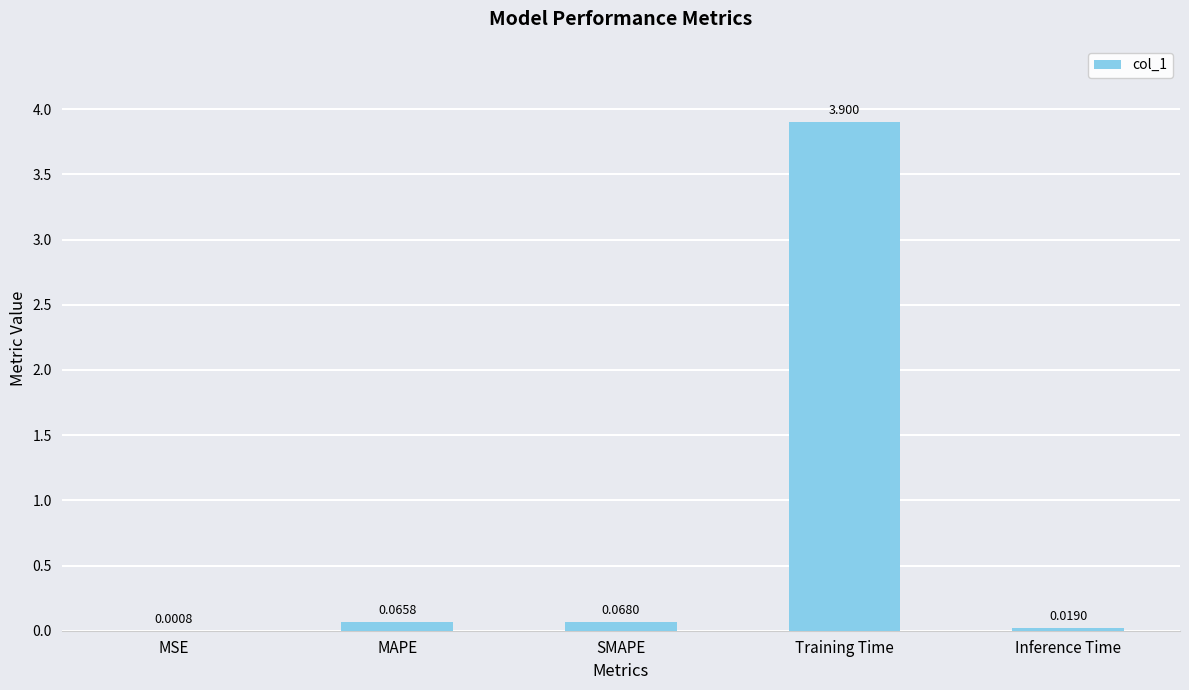

Between SMAPE and Training Time, which is larger?

Training Time